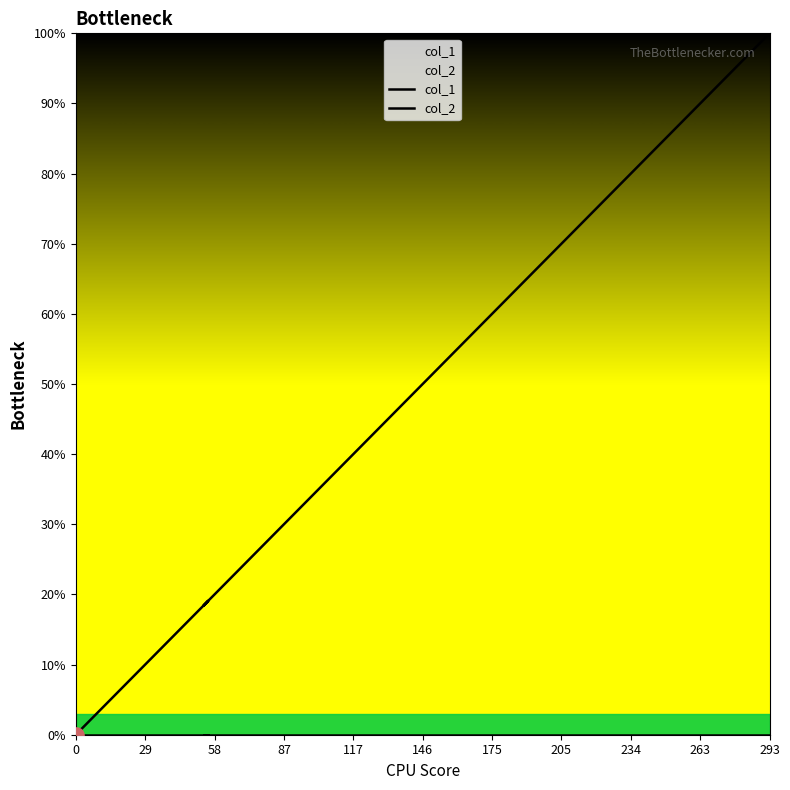

Which series contains the lowest Y value?

col_1